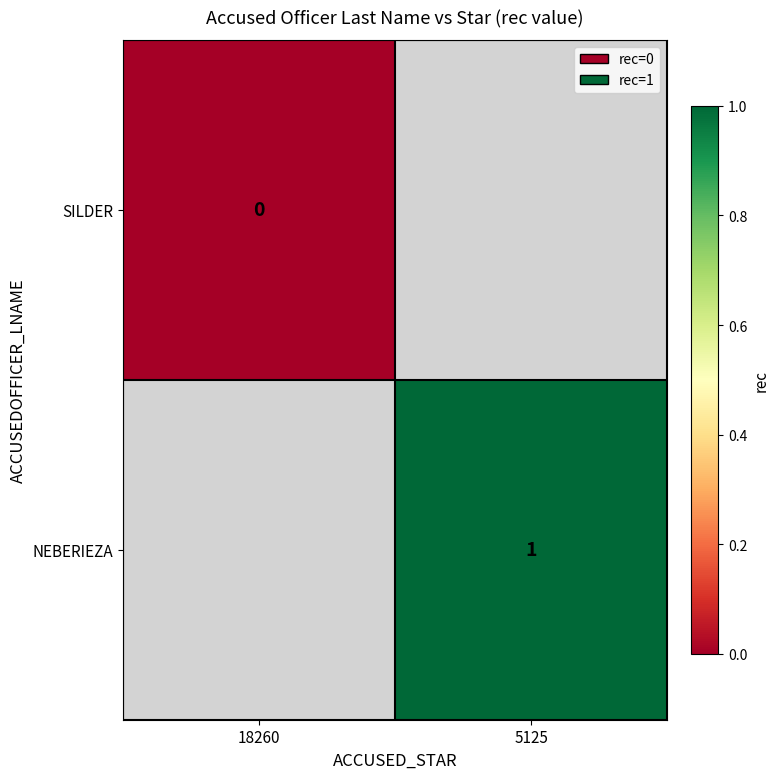

True or false: NEBERIEZA has a value of 1 at 5125.

True